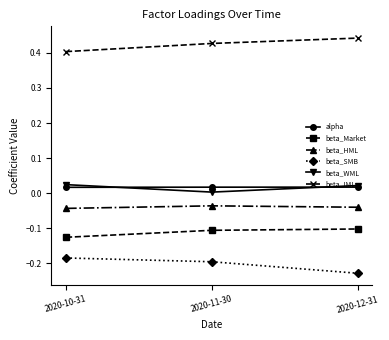

Which category has the lowest value across all series?

2020-12-31